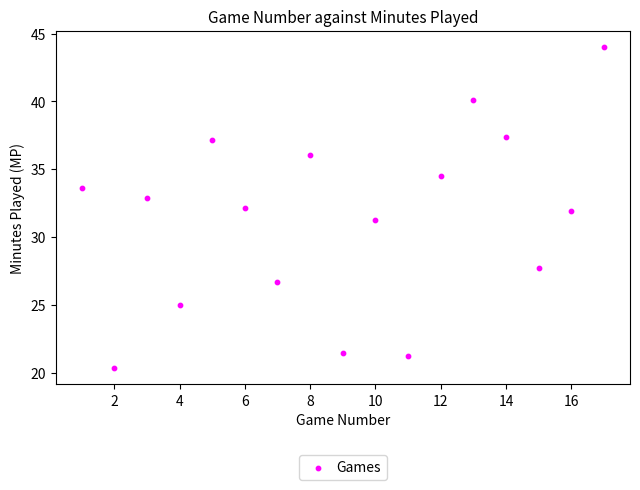

What is the range of X values (max minus min)?

16.0